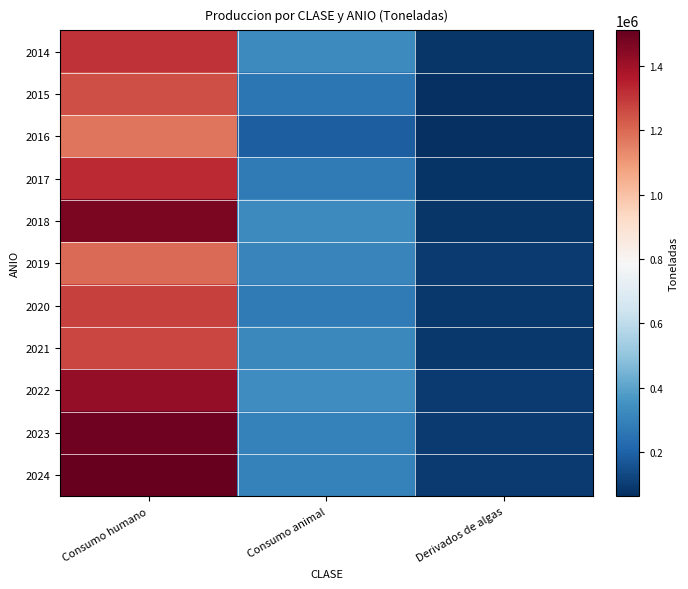

How many series are shown in this chart?

11